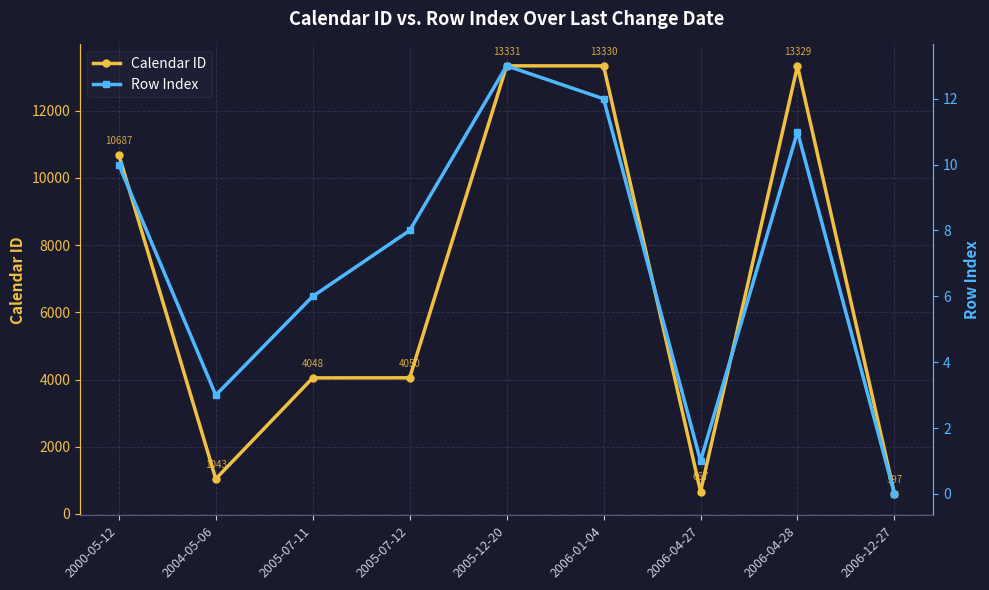

Which category has the highest value in the Calendar ID series?

2005-12-20